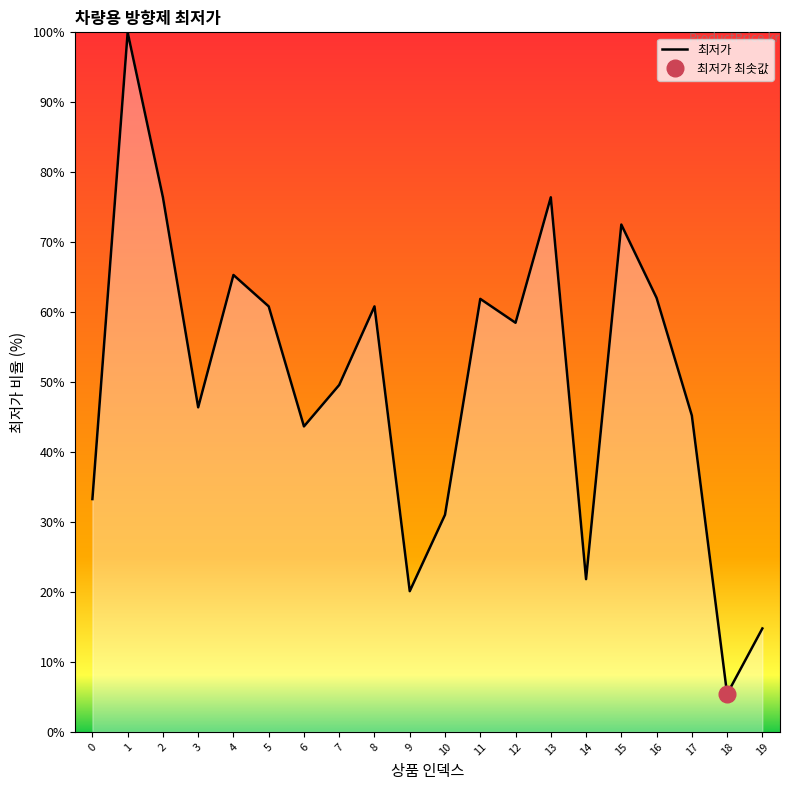

The value at 0 is 33.3. True or false?

True